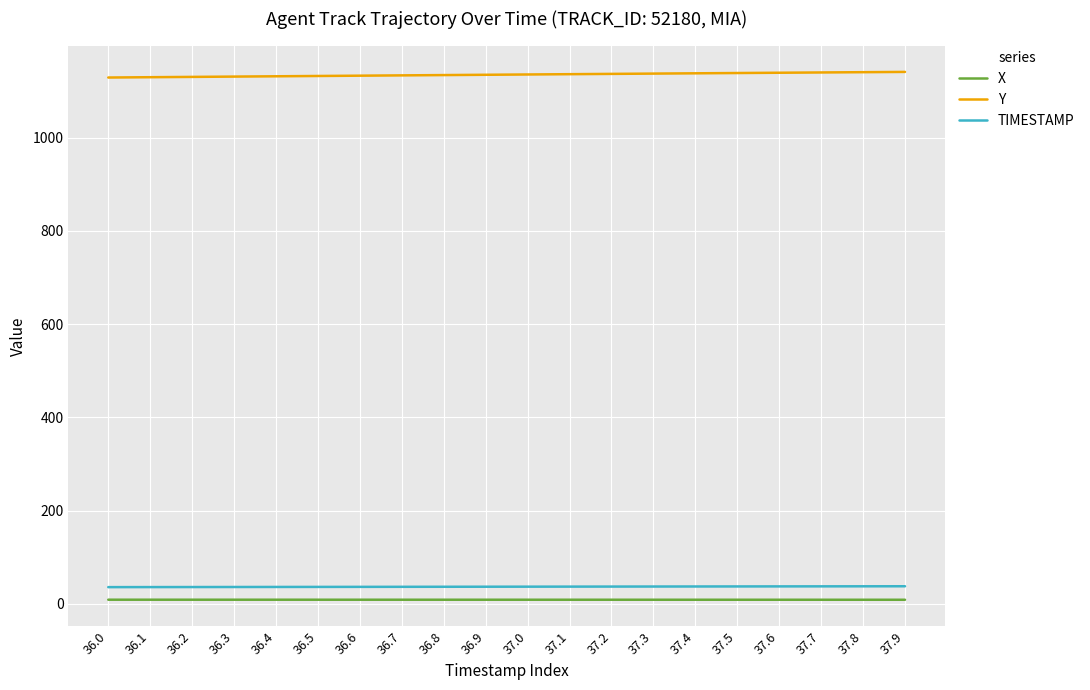

True or false: Y and X intersect in this chart.

False